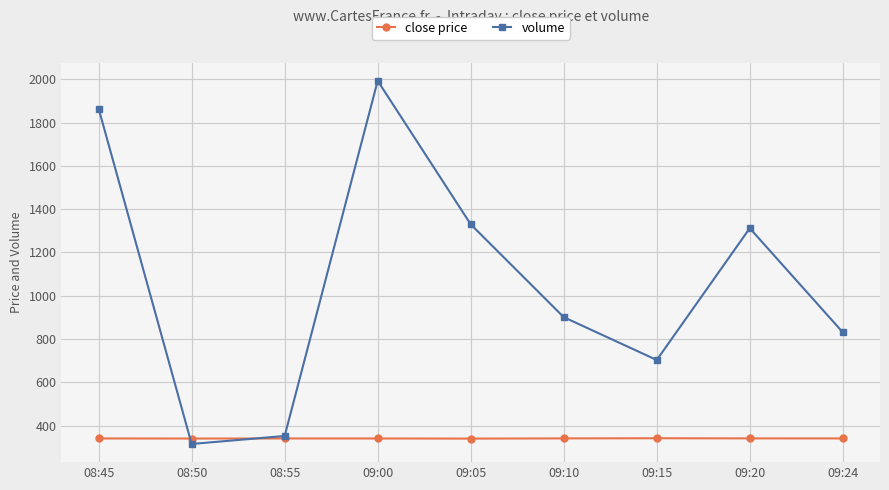

How many values in the volume series are below 901?

4